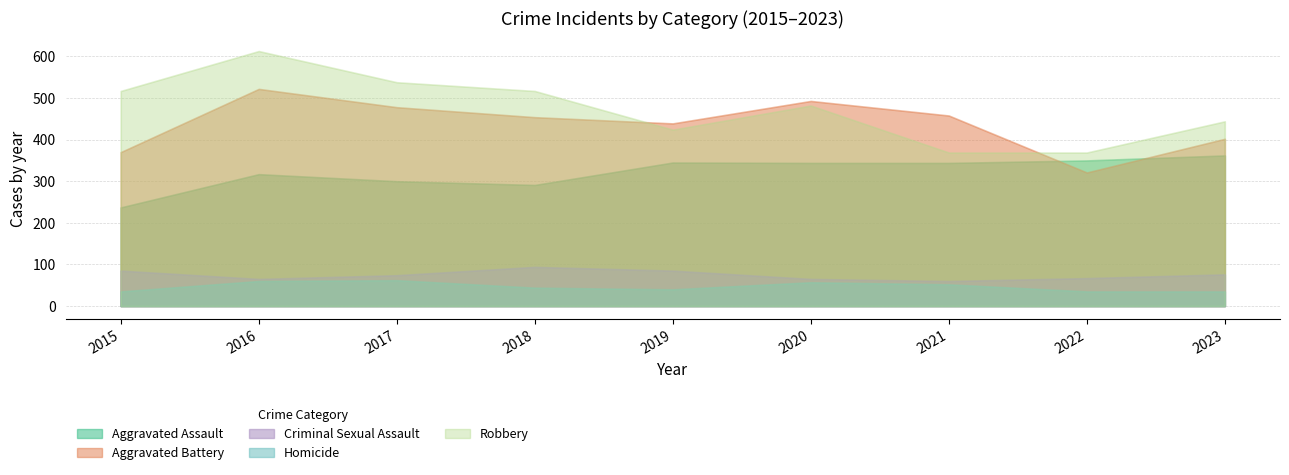

How many lines are shown in the chart?

5